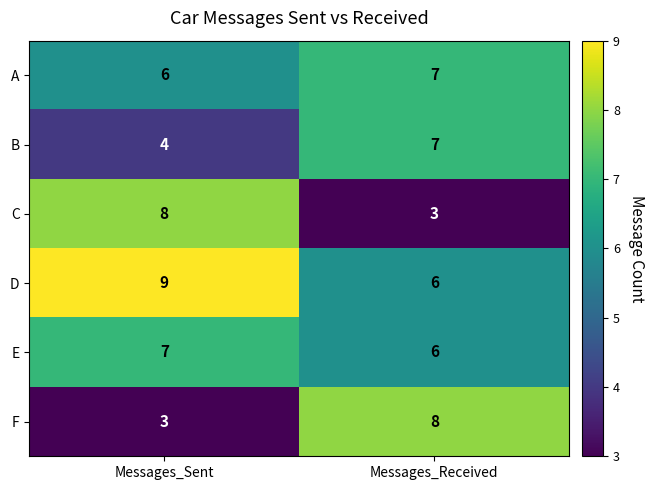

Is the value of C at Messages_Sent greater than the value of D at Messages_Received?

Yes